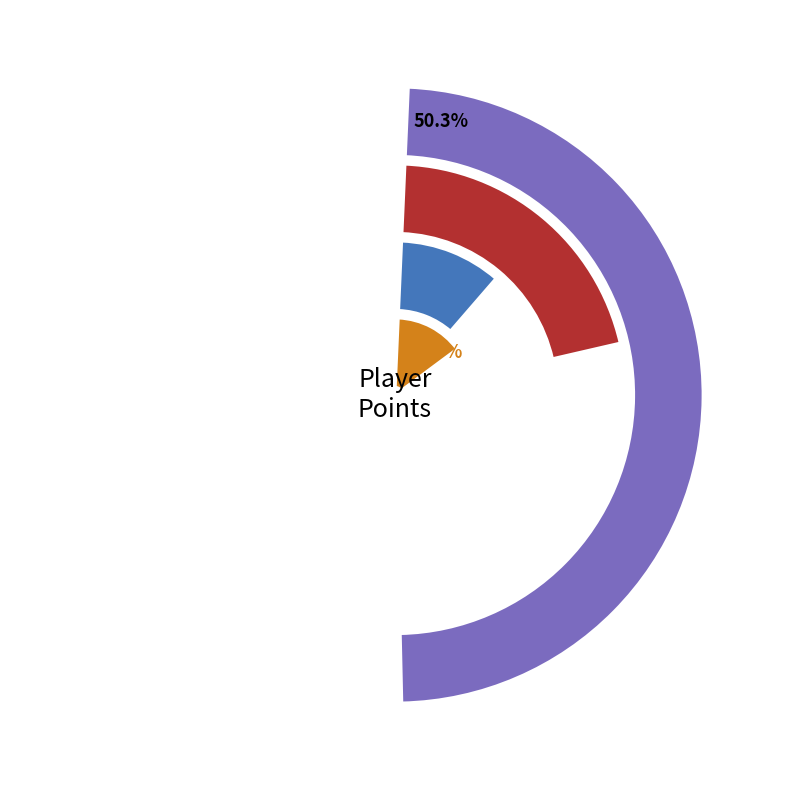

What percentage do Paper and Pogo together represent?

15.5%